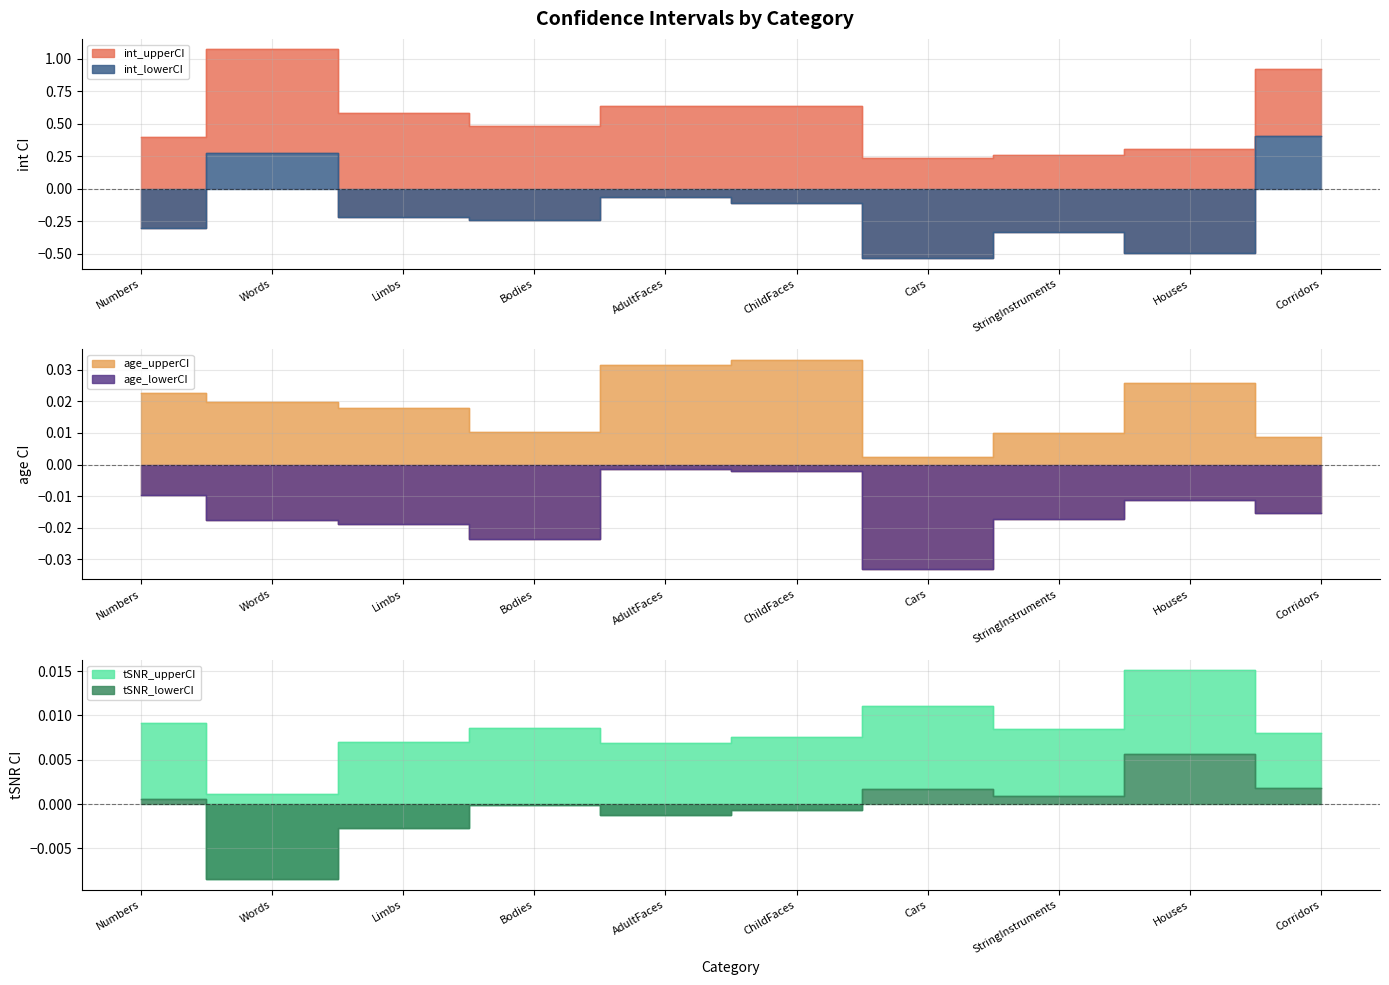

True or false: age_lowerCI has a value of -0.0 at Houses.

False